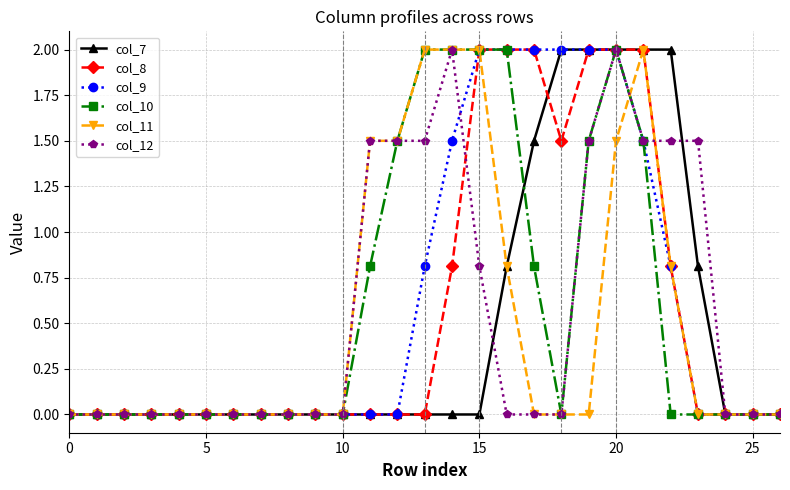

What is the value of the col_11 point at the 21st from the left?

1.5